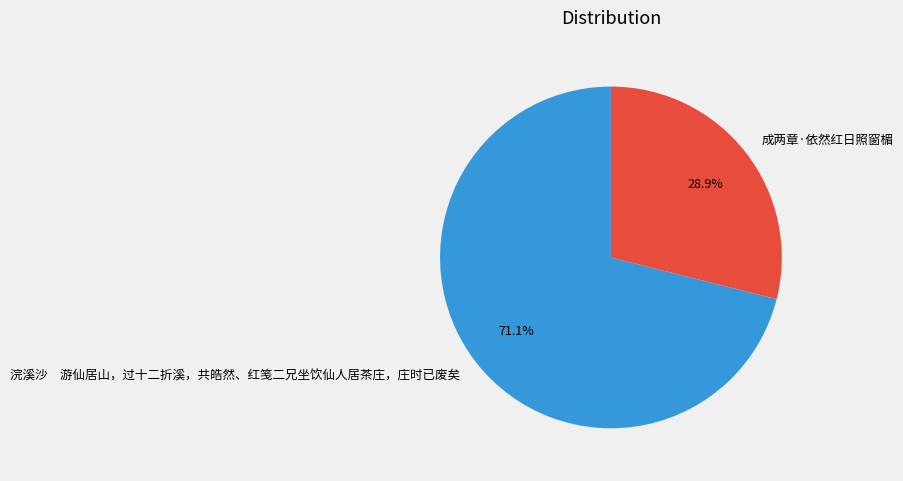

Is 成两章·依然红日照窗楣 the majority of the pie?

No